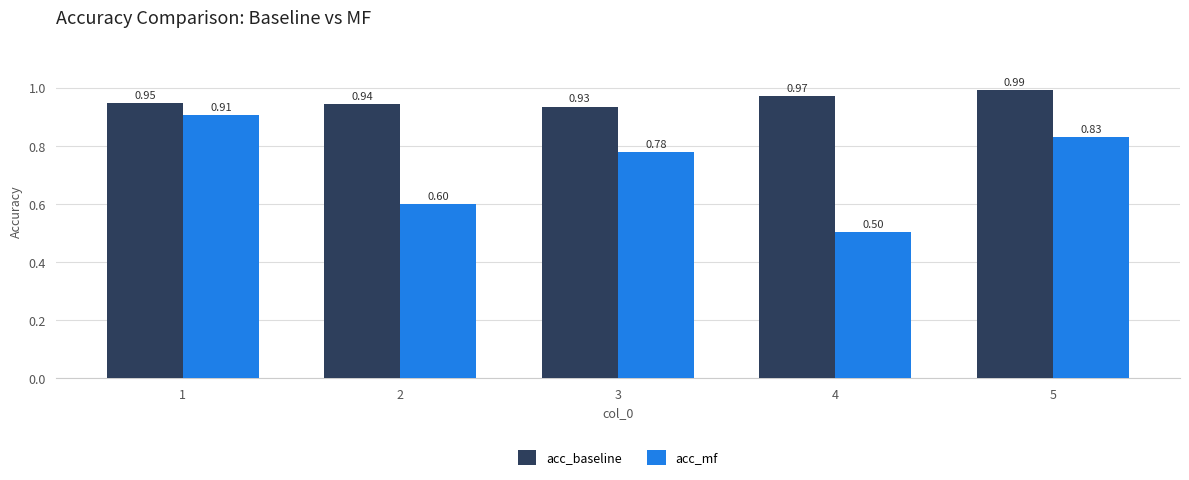

Which label corresponds to the smallest value in the chart?

4